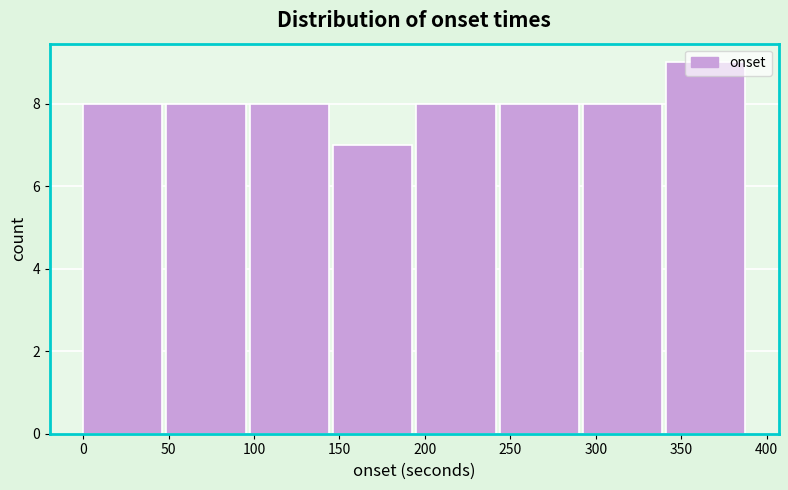

What is the height of the bar covering 145 to 195 on the x-axis? Neither the bar edges nor the heights are printed on the chart, so give them approximately, as read against the axes.

7